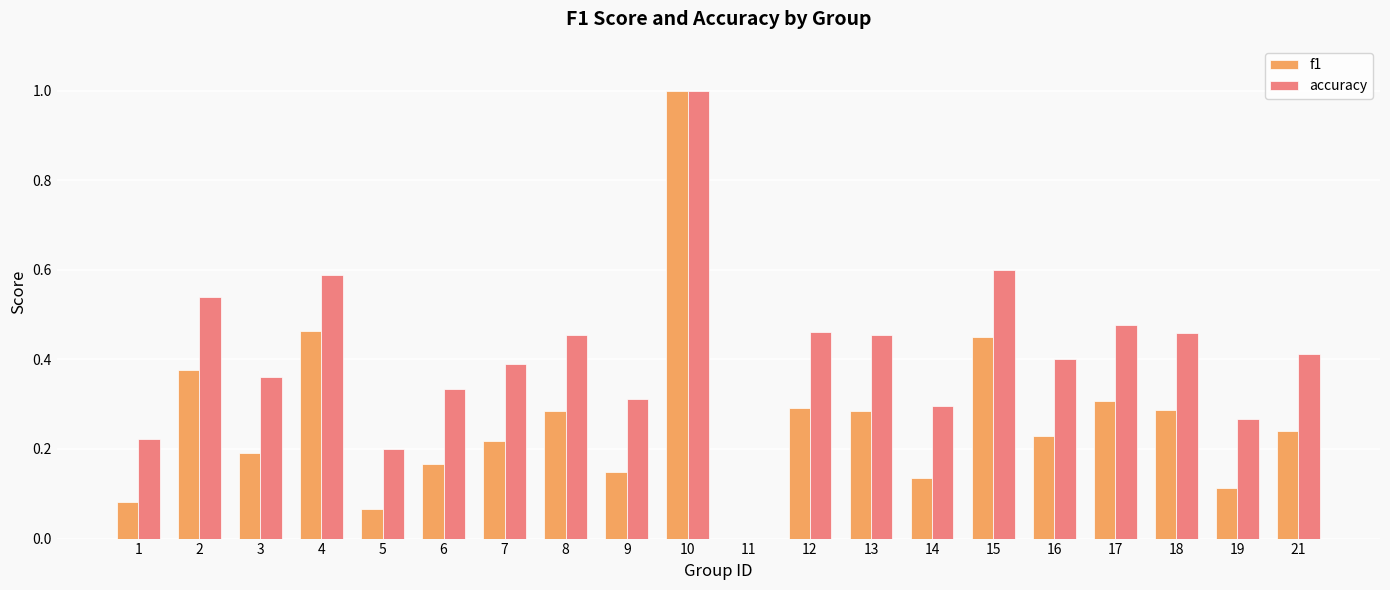

What are all the series names shown in the legend?

f1, accuracy